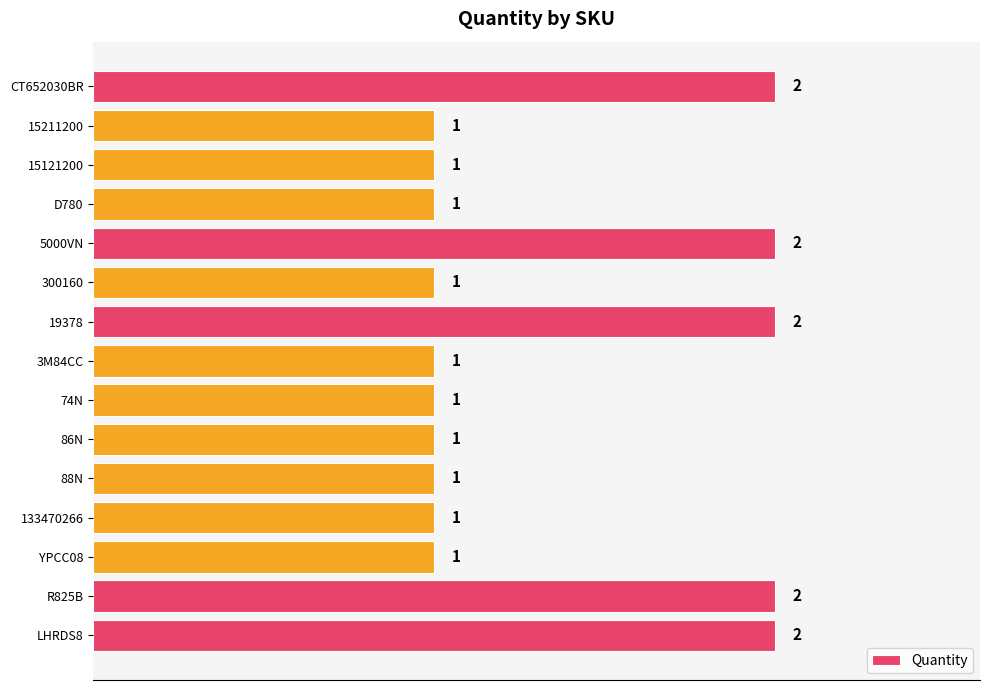

How many values are between 1 and 2?

15